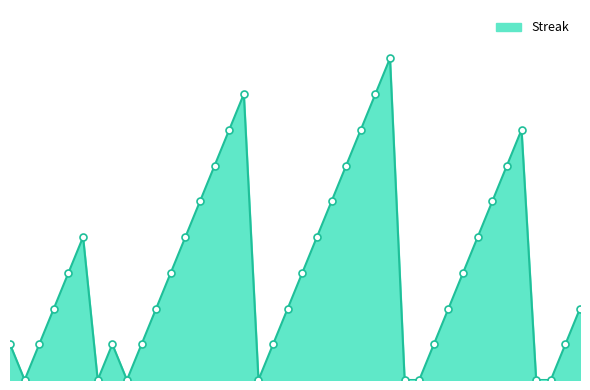

Does the chart display data point markers on the line(s)?

No